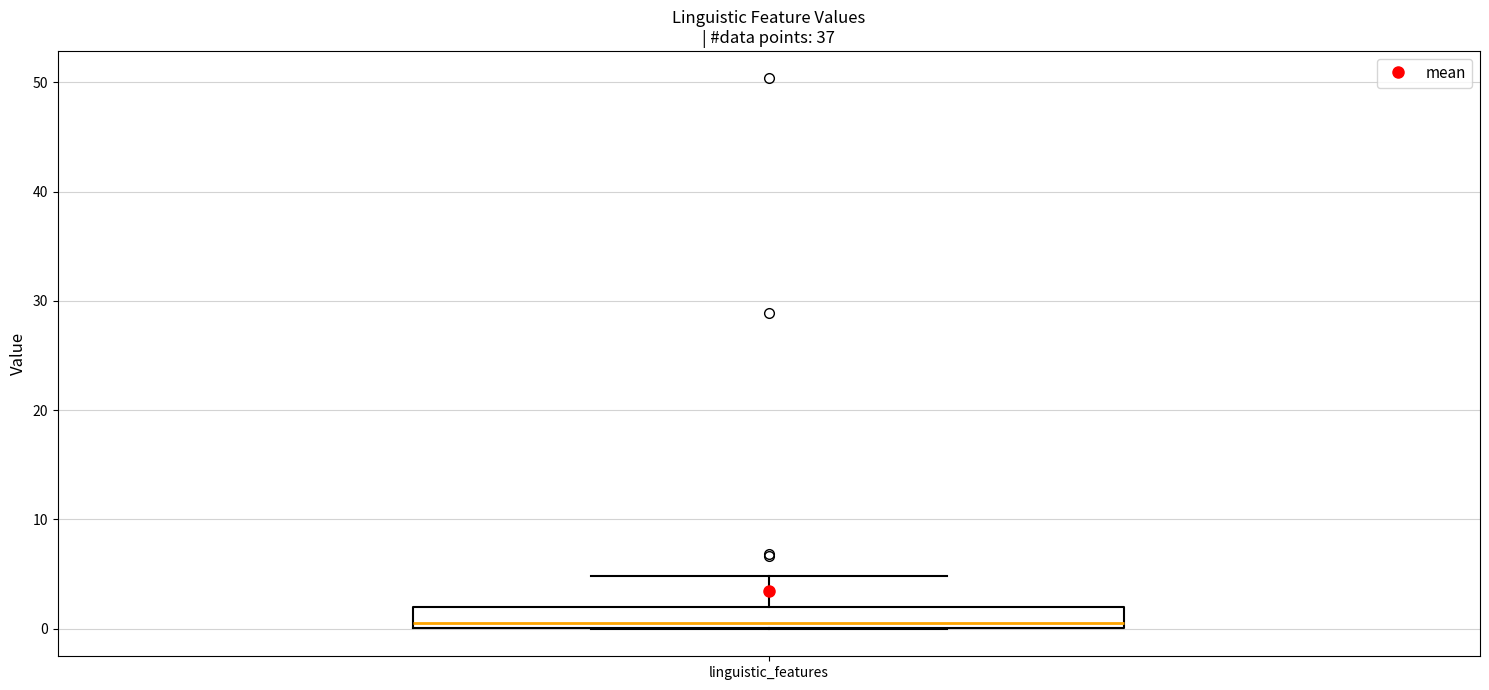

Read this box plot against the y-axis: the position of the median line, the range covered by the box, and the ends of both whiskers. The values are not printed on the chart, so give them approximately, as read against the axis.

median 1, box 0 to 2, whiskers 0 to 5